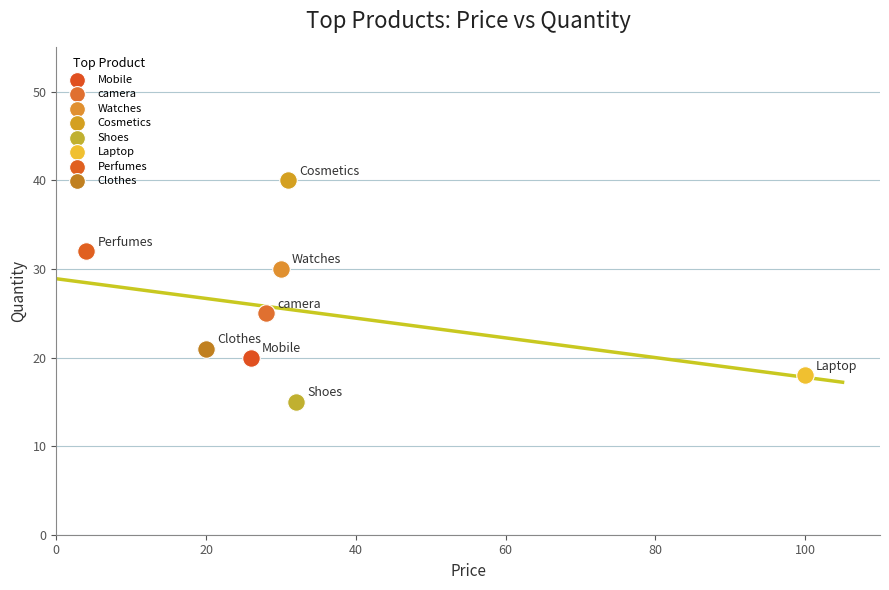

What are all the series names shown in the legend?

Mobile, camera, Watches, Cosmetics, Shoes, Laptop, Perfumes, Clothes